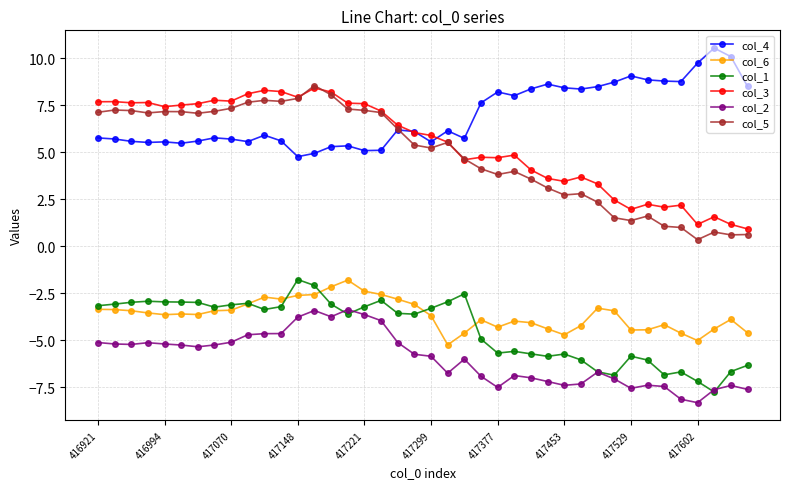

What is the value of the col_4 point at the 40th from the left?

8.5